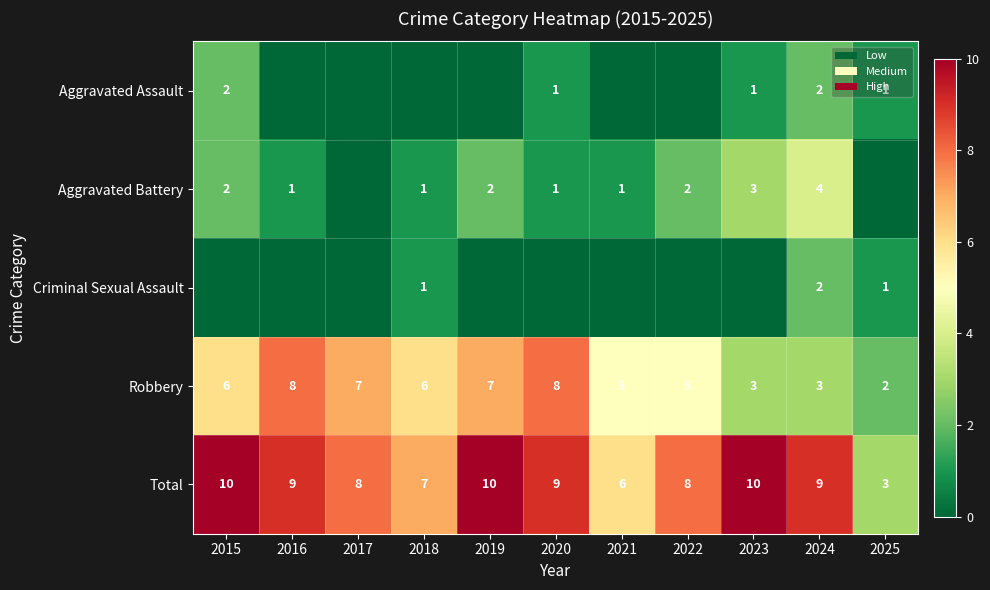

True or false: Total has a value of 10 at 2015.

True